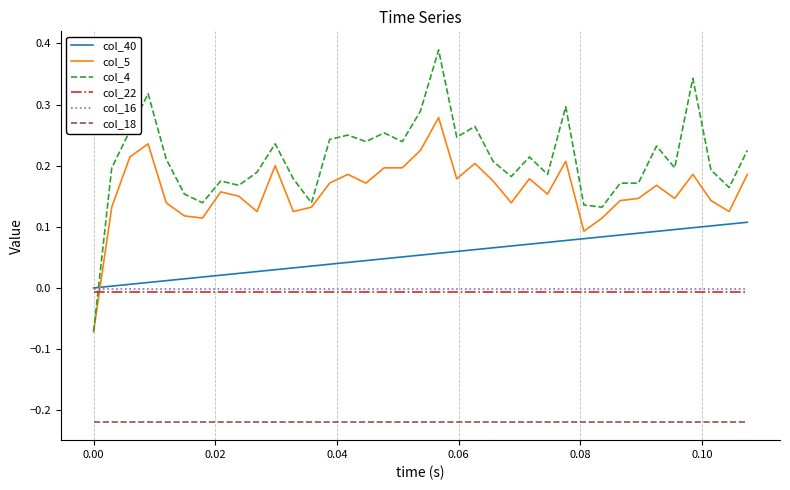

Which series has the widest spread of values?

col_4